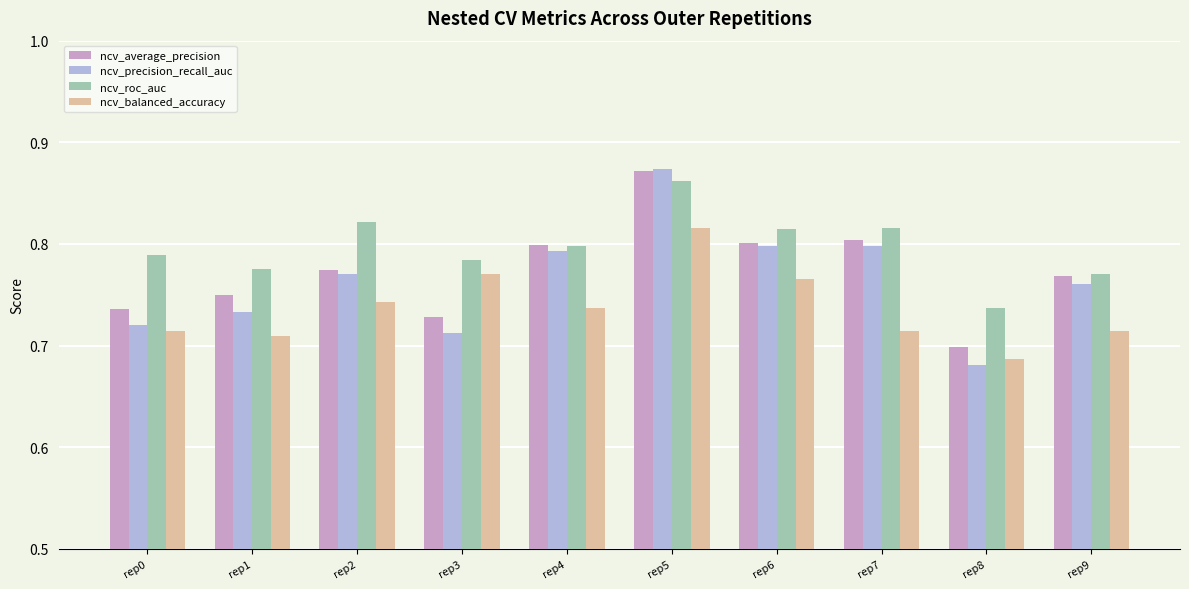

How many ncv_balanced_accuracy values are between 0 and 1?

10